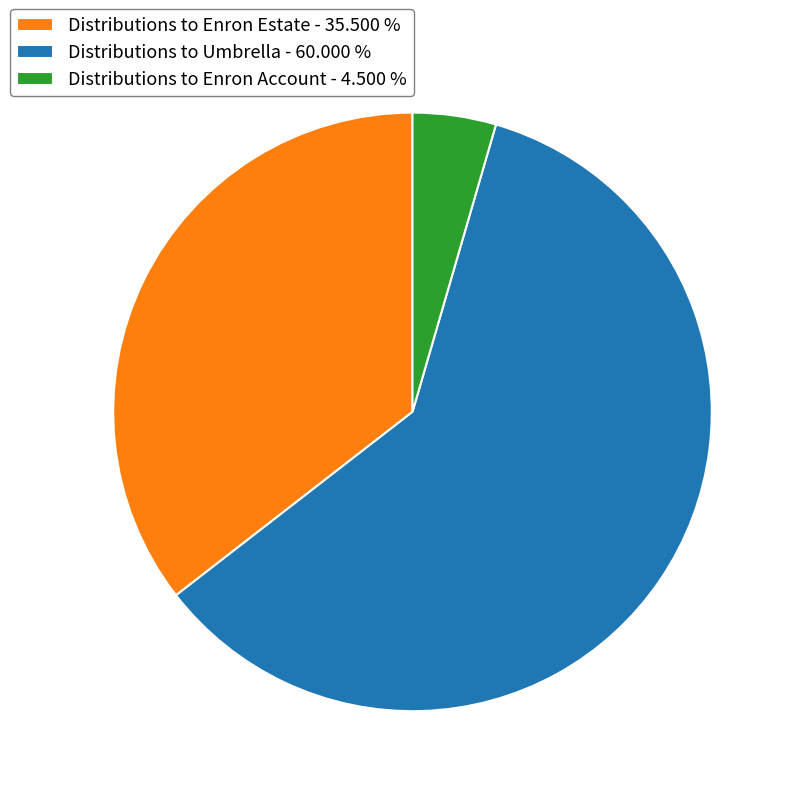

How many slices are in this pie chart?

3